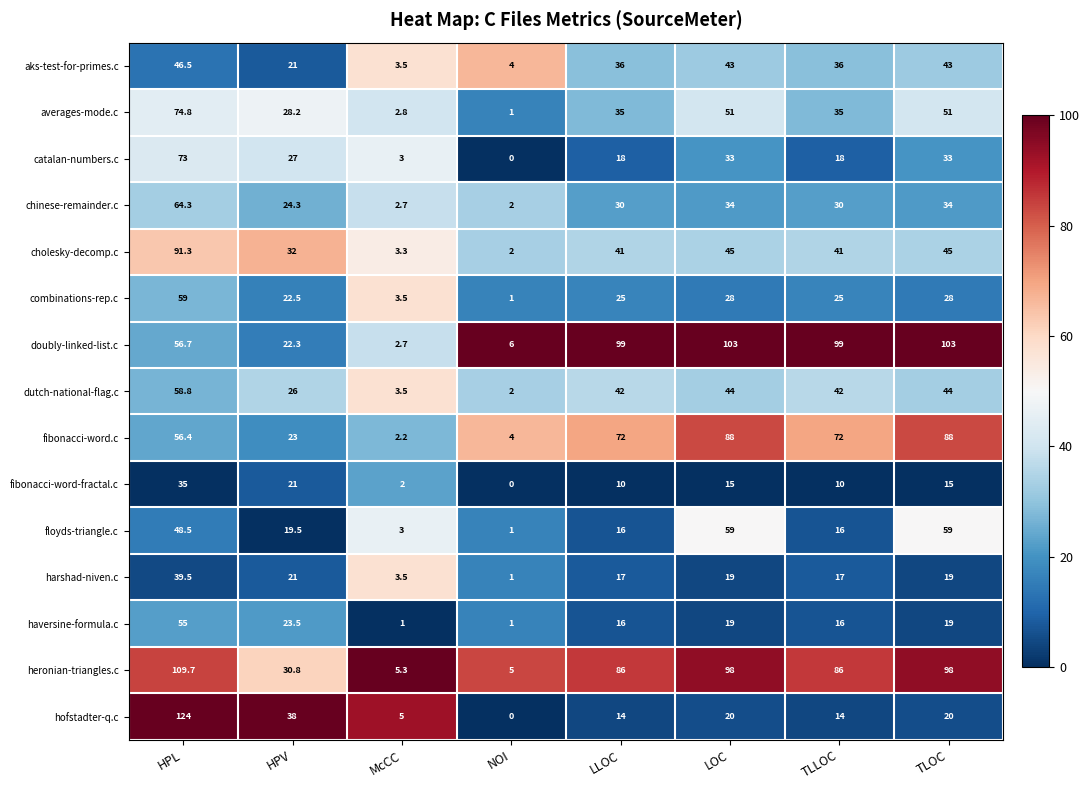

Count the number of categories in the chart.

8